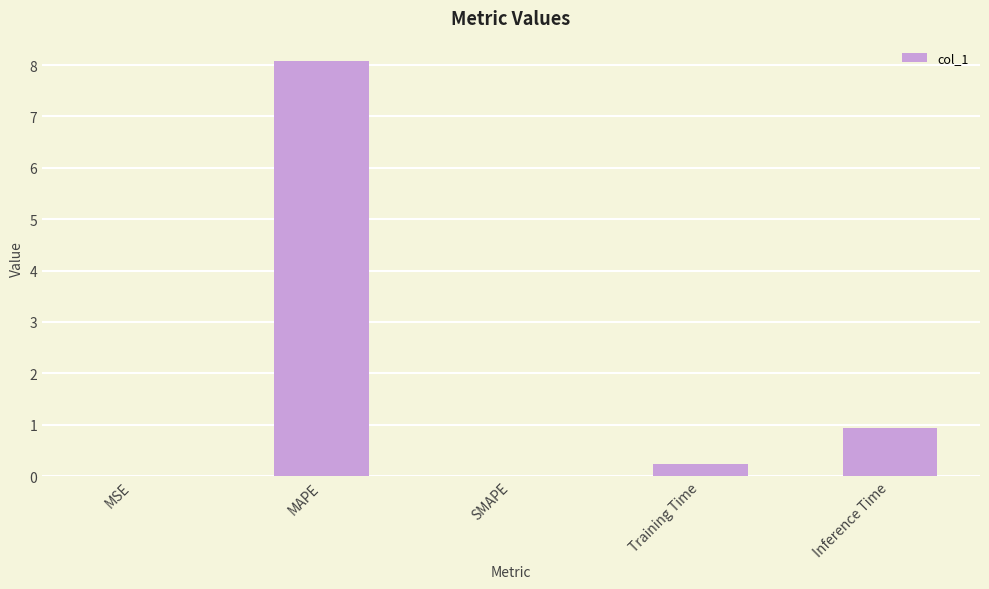

Is it true that the value at Inference Time is 0.9?

True